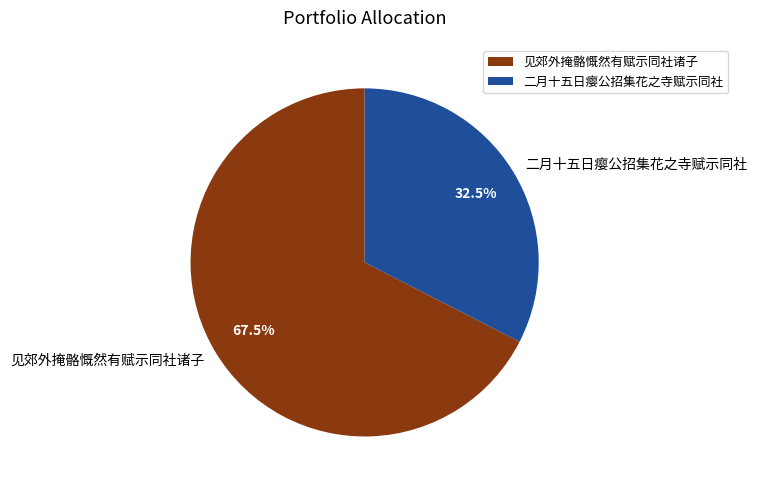

Which category accounts for the majority?

见郊外掩骼慨然有赋示同社诸子